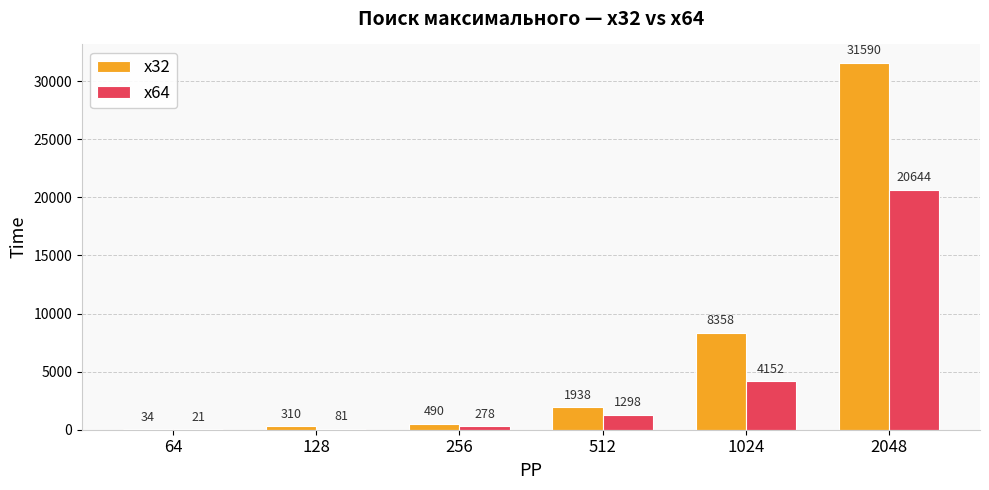

How many categories are shown in the chart?

6